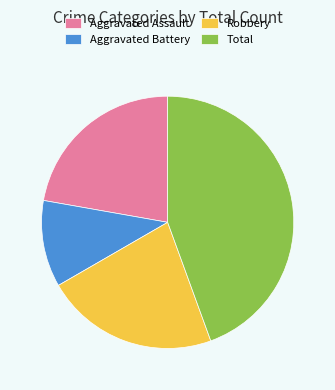

The Aggravated Assault slice represents 22% of the pie. True or false?

True